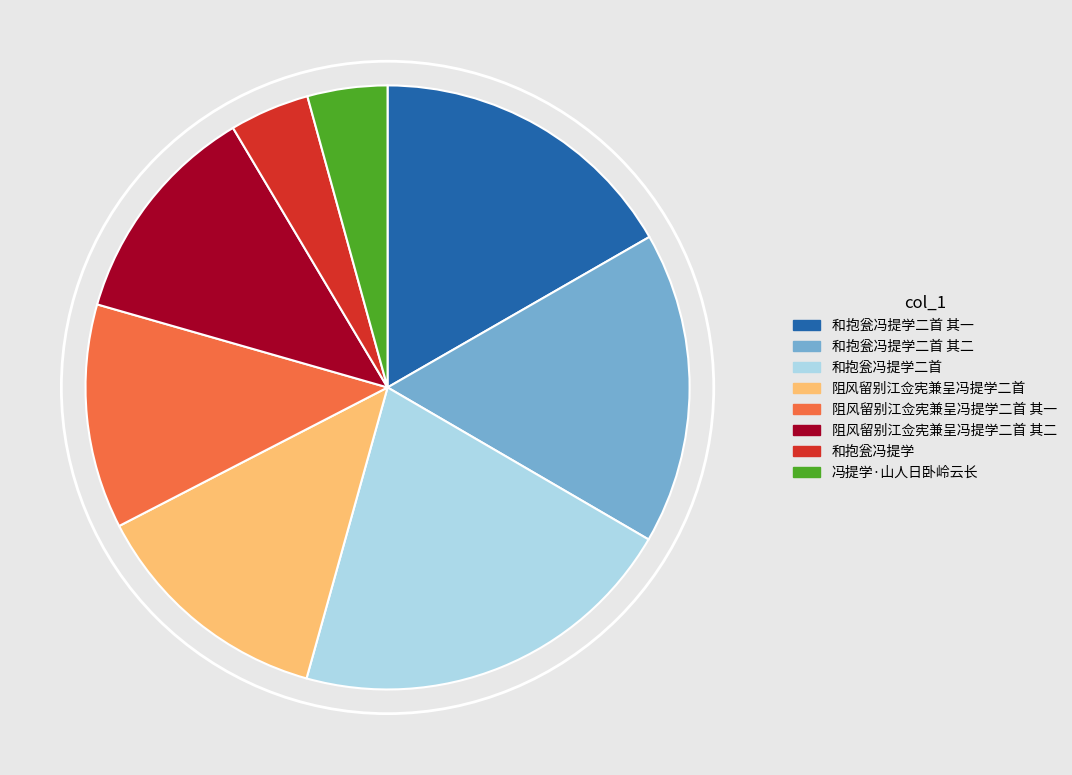

Is 和抱瓮冯提学 the majority of the pie?

No